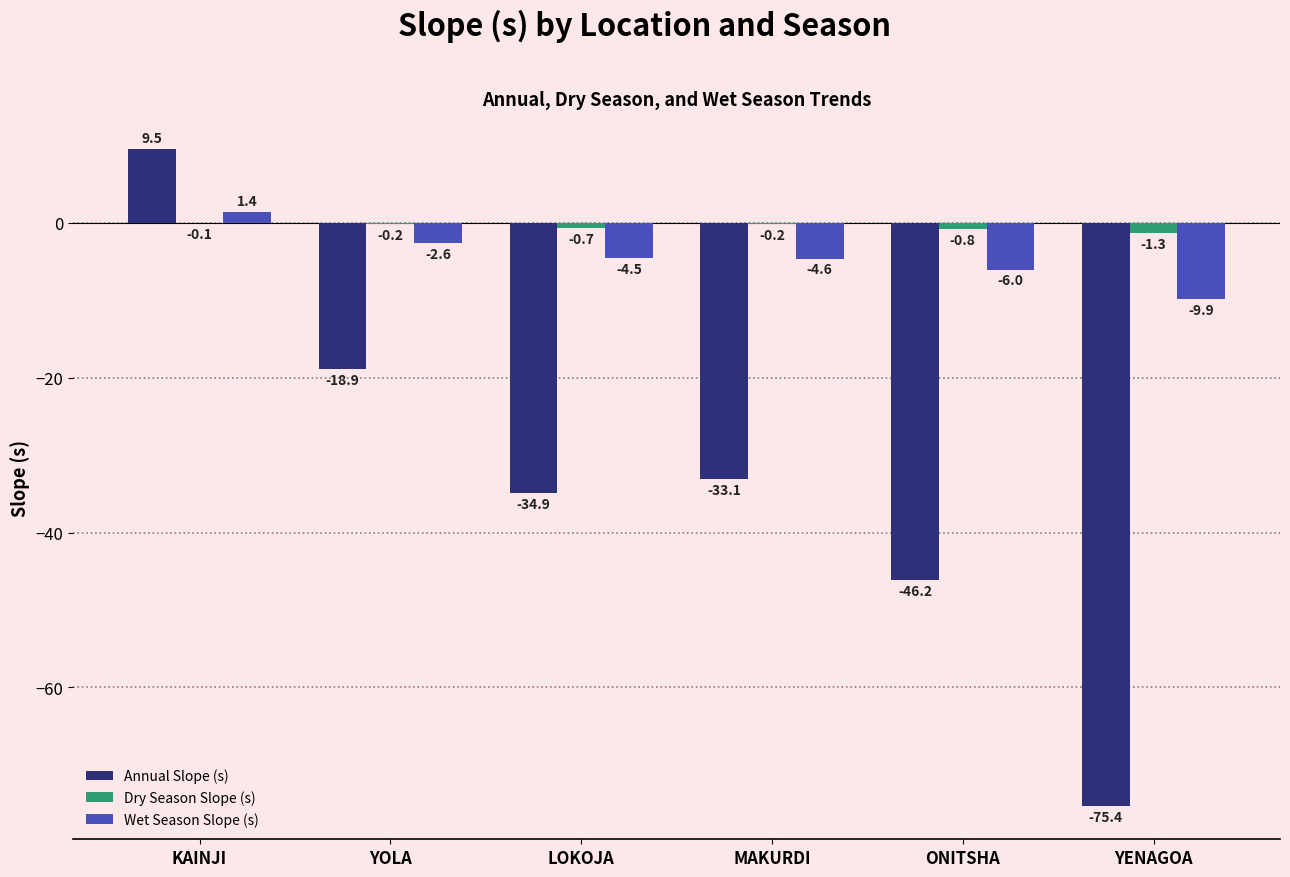

Which series has the largest range (max minus min)?

Annual Slope (s)